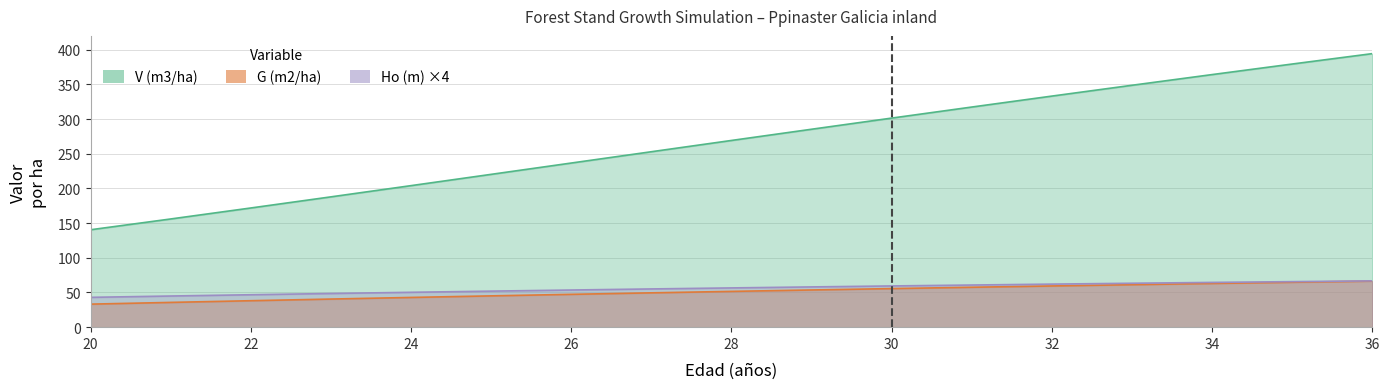

Rank the series at 23 from highest to lowest value.

V (m3/ha), Ho (m), G (m2/ha)